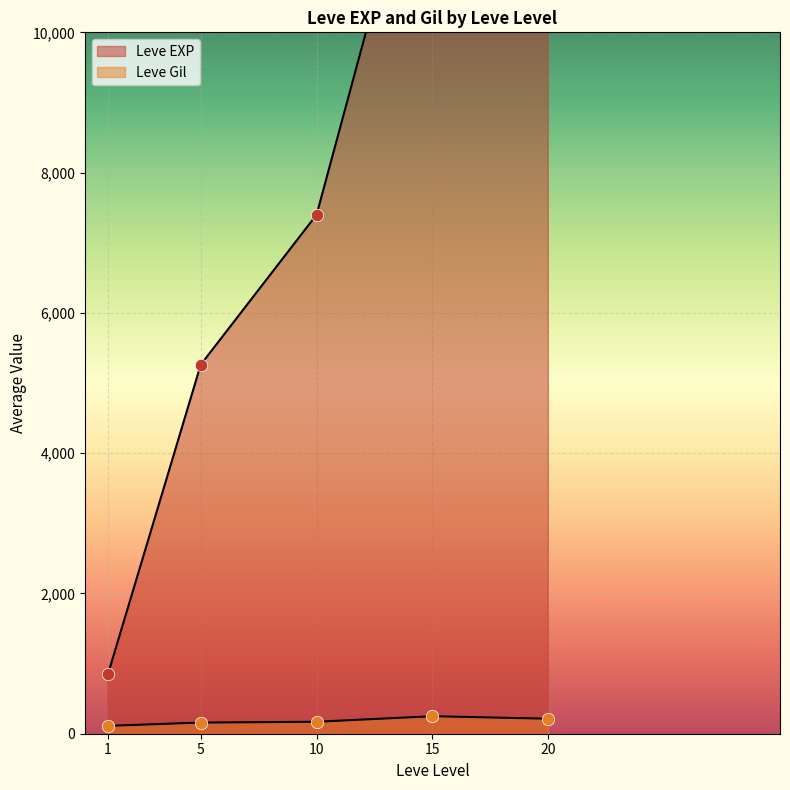

What is the total value across all series at 15?

10326